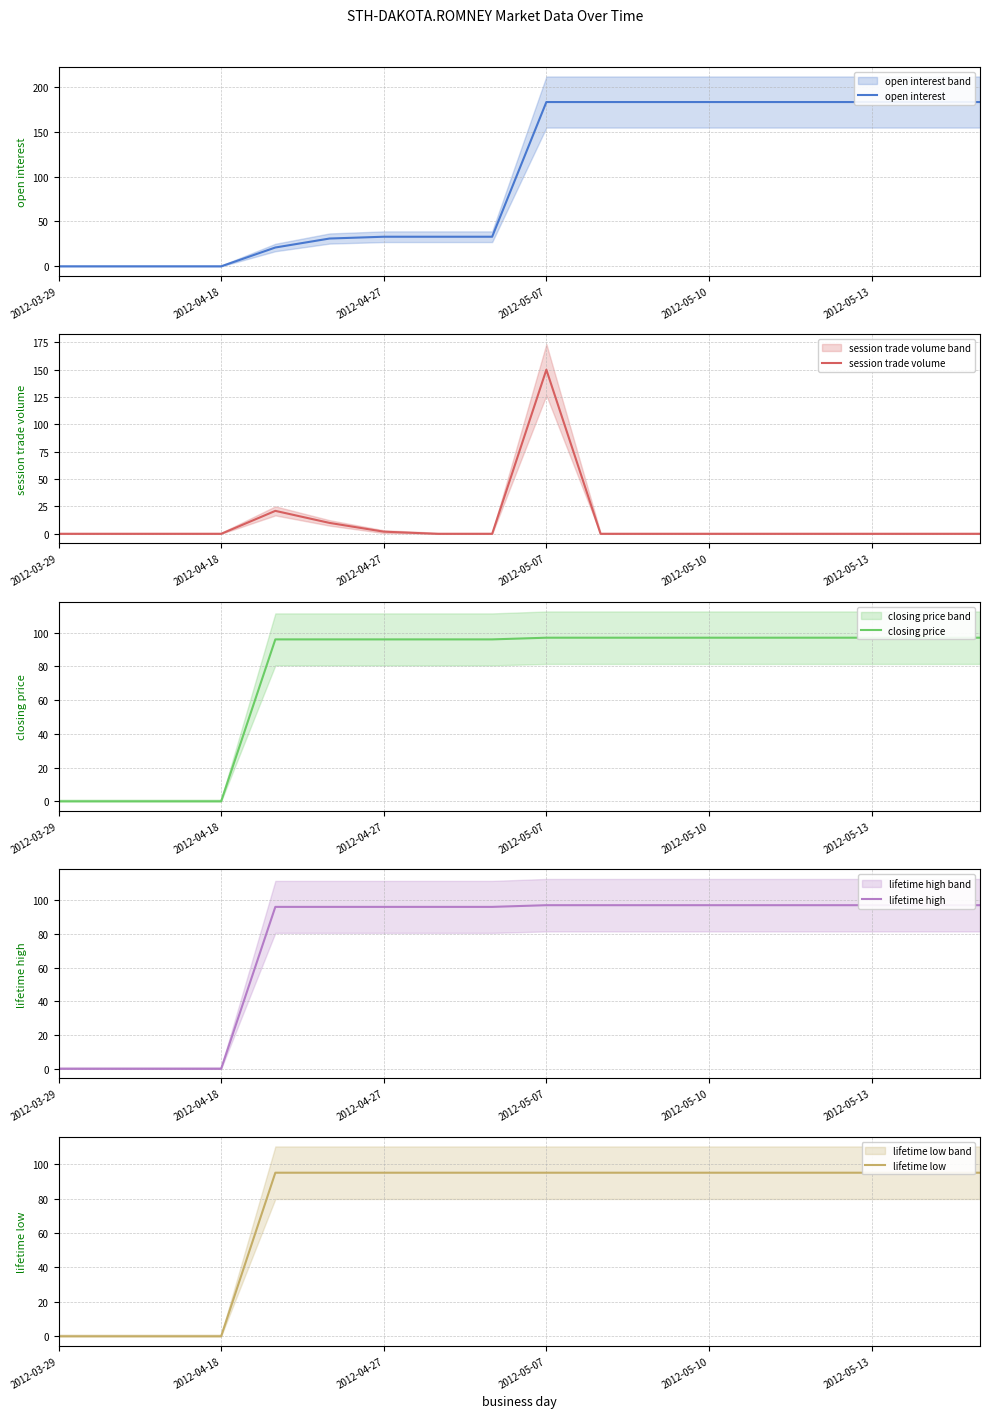

Which category has the highest value in the session trade volume series?

2012-05-07